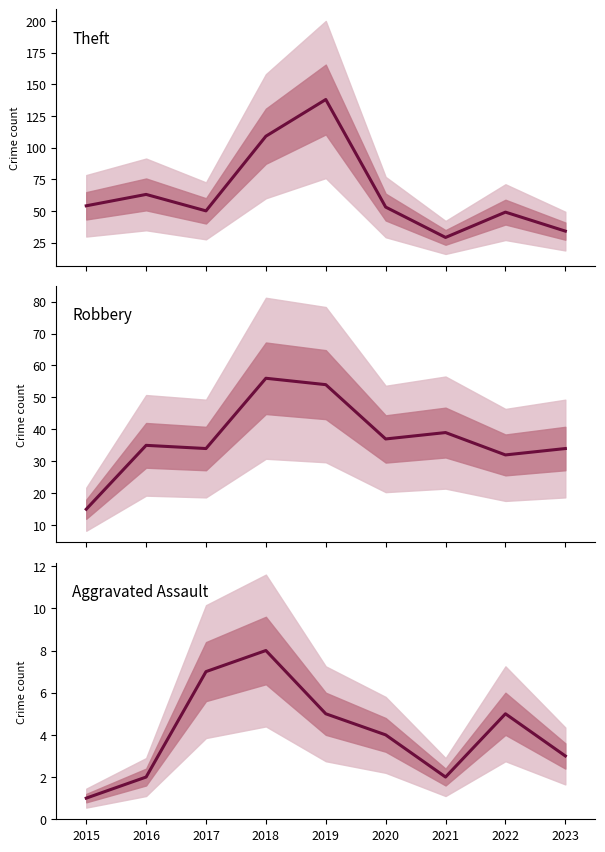

True or false: Aggravated Assault has a value of 3 at 2022.

False